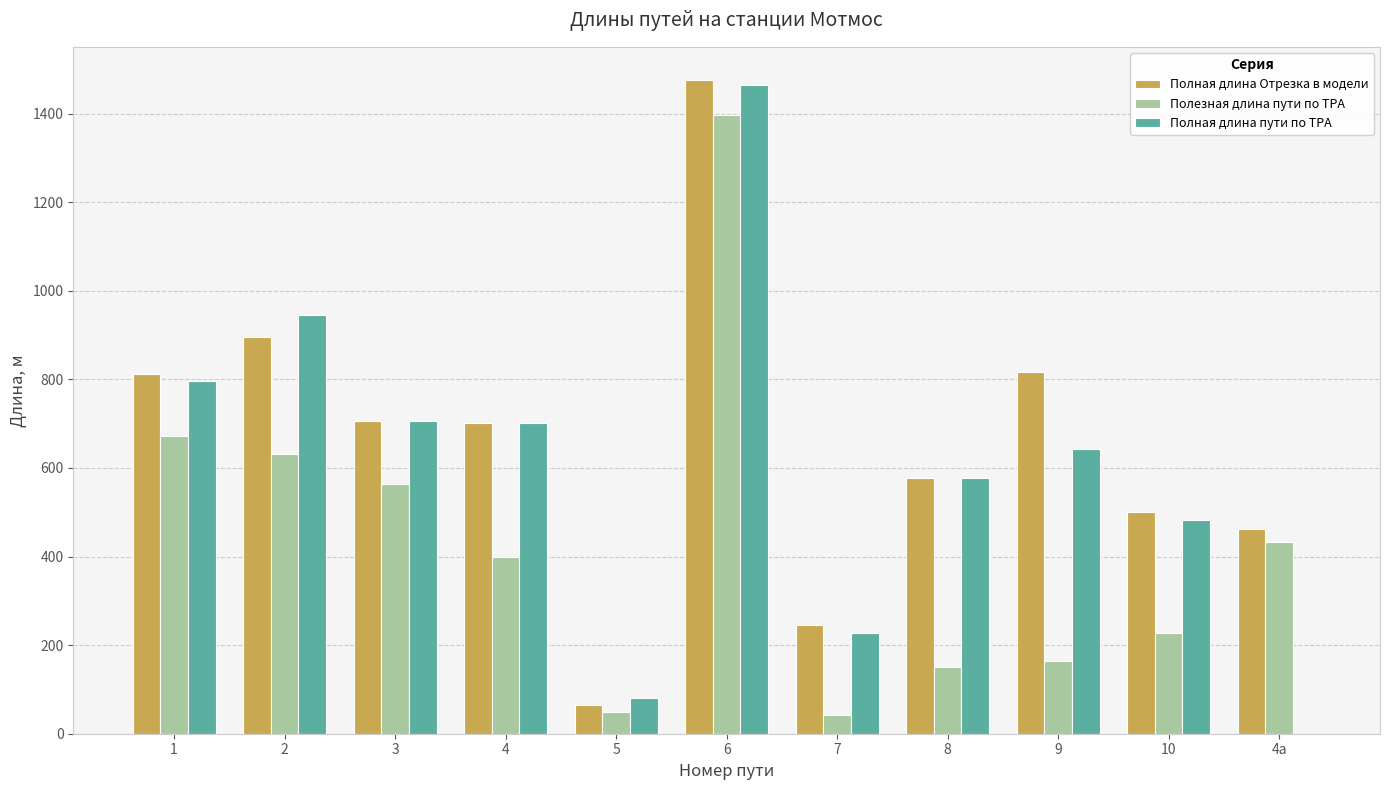

Which series has the largest range (max minus min)?

Полная длина пути по ТРА